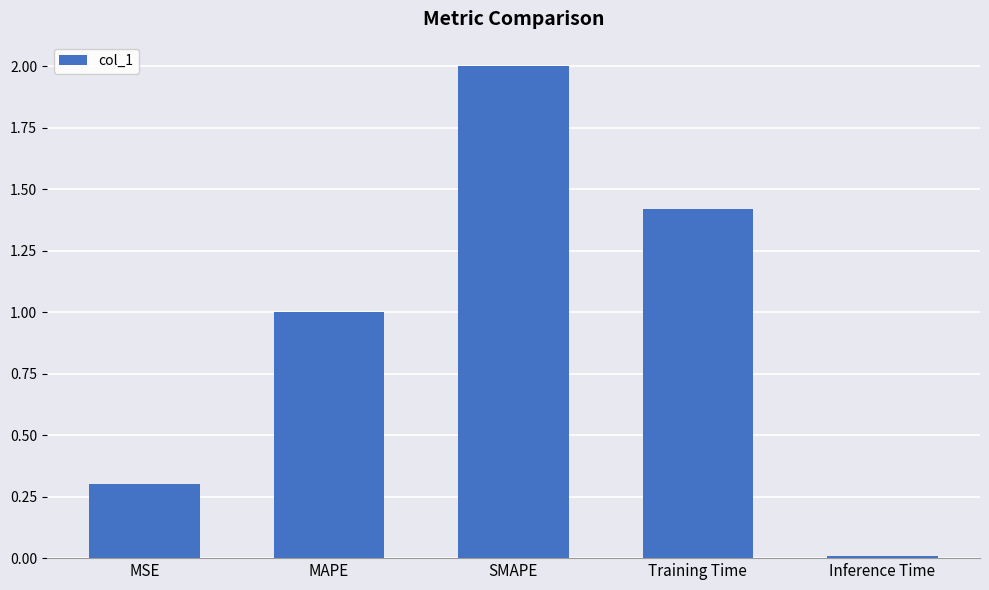

What is the difference between the second highest and second lowest values?

1.1